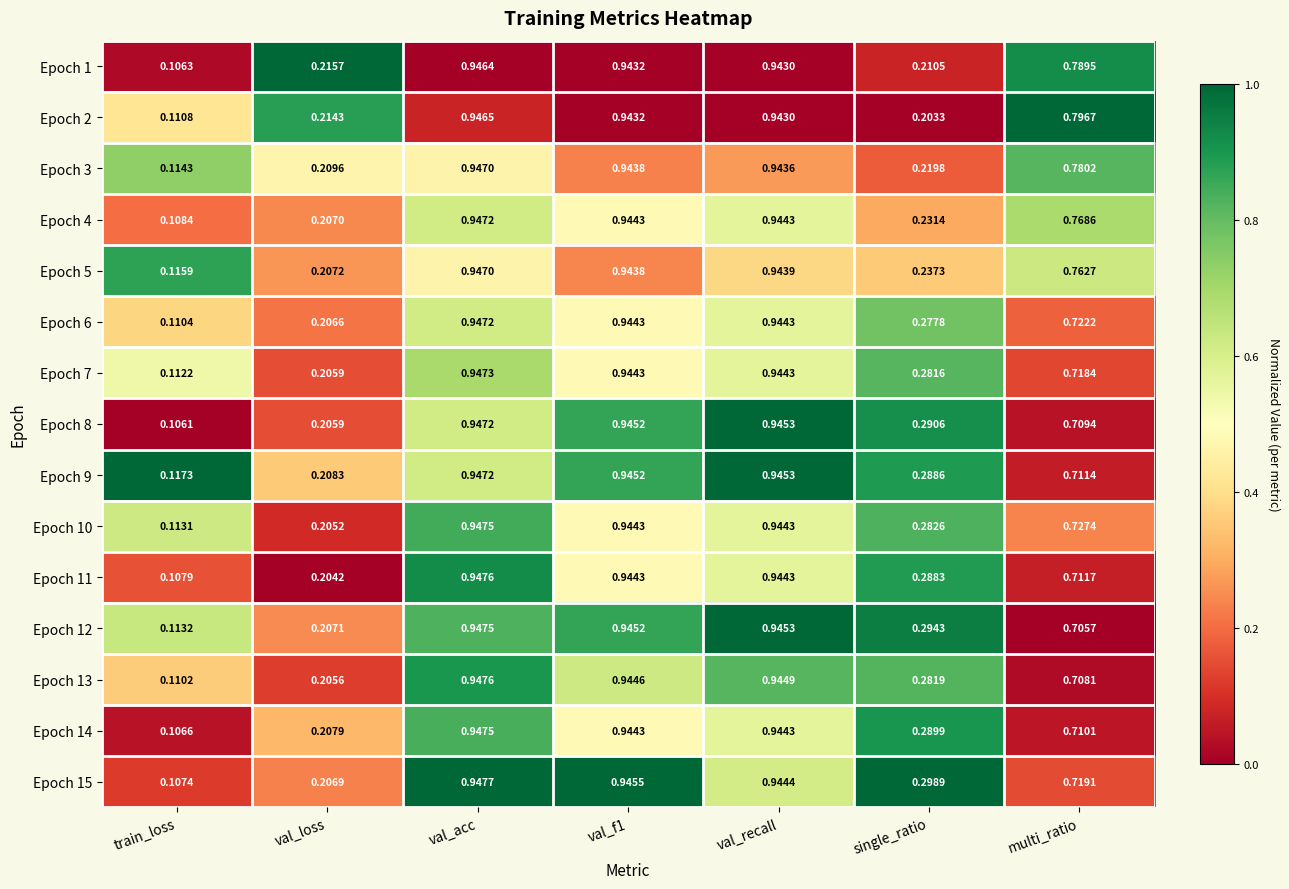

At which category does the chart reach its minimum across all series?

train_loss